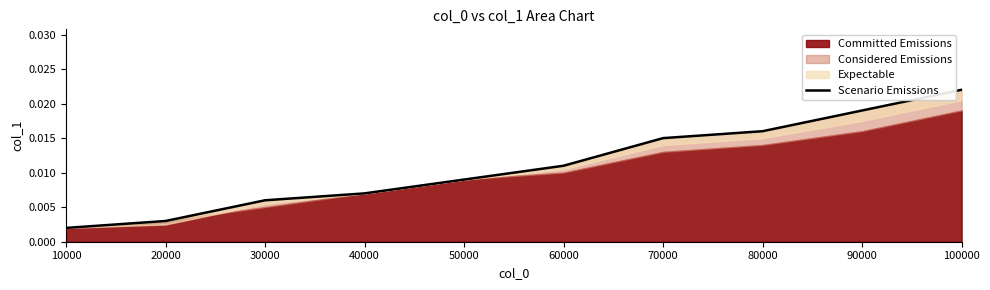

True or false: the data has more than 1 interior local peaks.

False